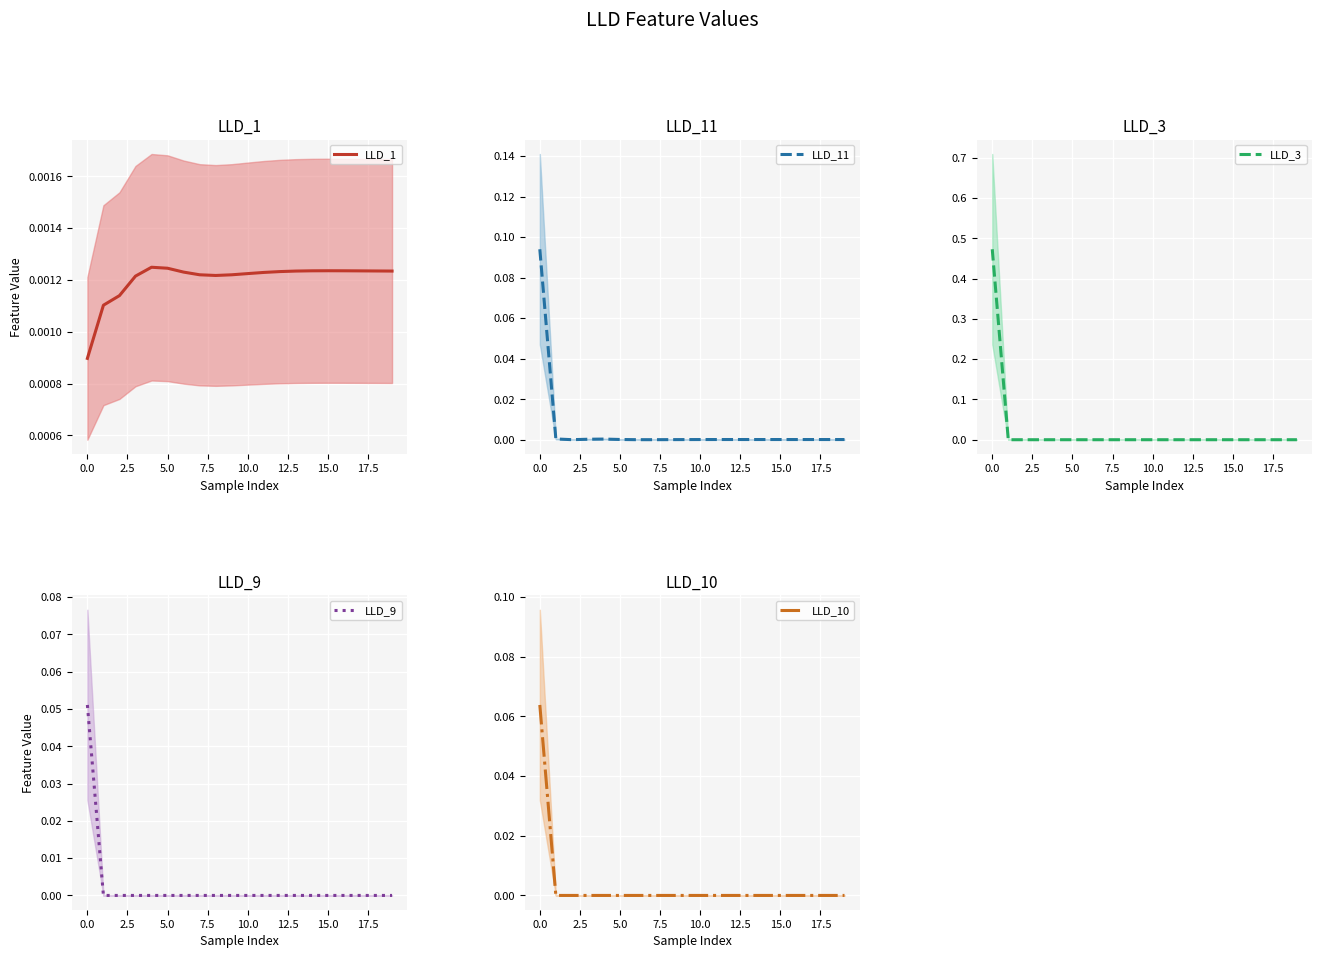

True or false: LLD_3 and LLD_9 intersect in this chart.

False